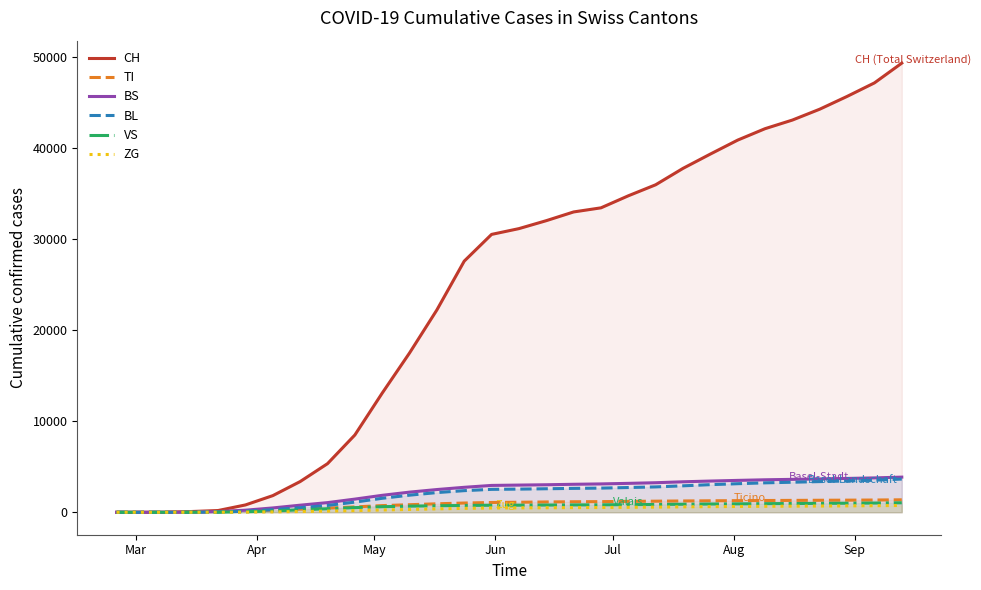

Which series has the largest total across all categories?

CH